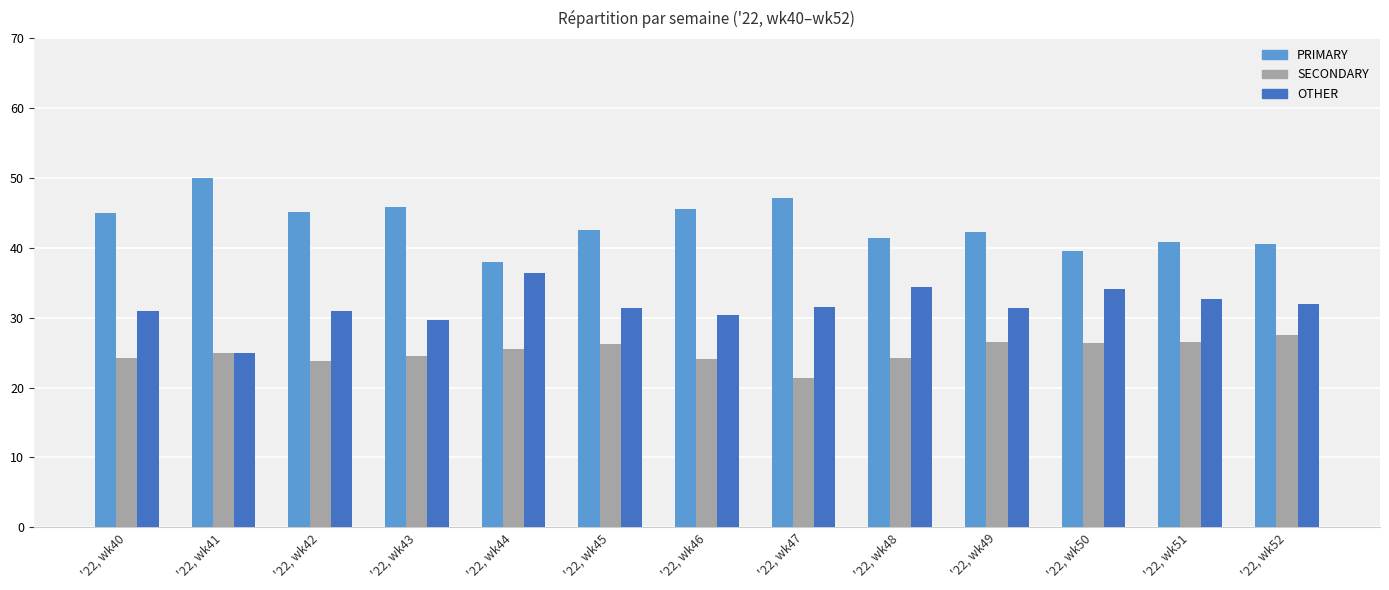

What is the total value across all series at '22, wk43?

100.0